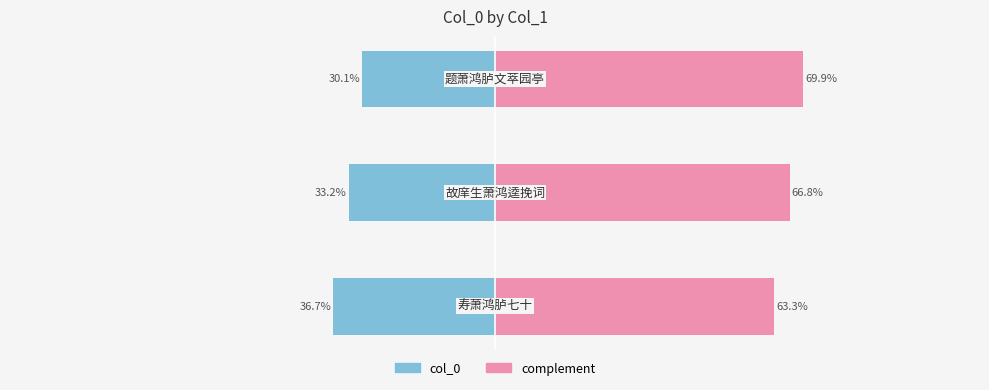

What is the spread (max minus min) of values at 0?

100.0